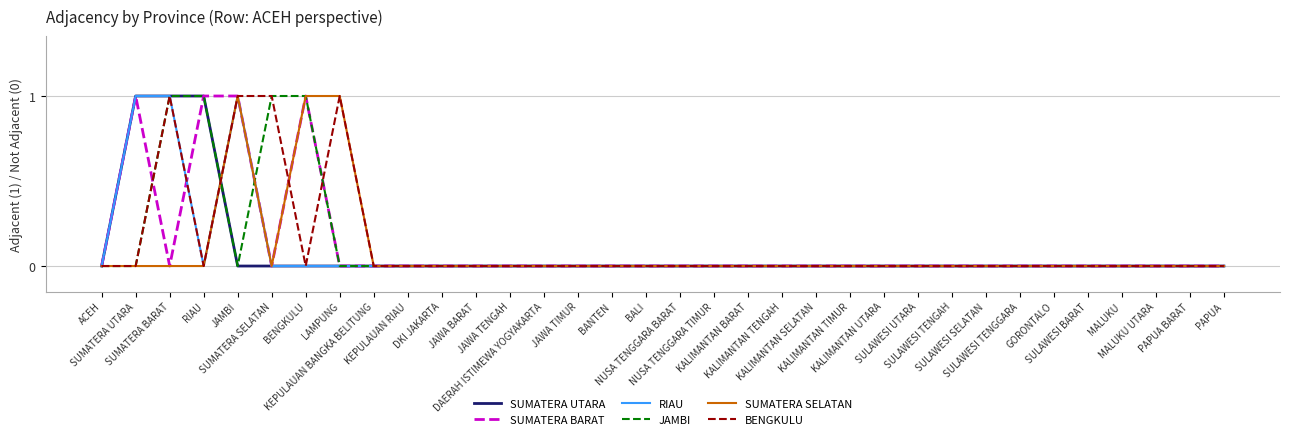

Count the number of data series in this chart.

6